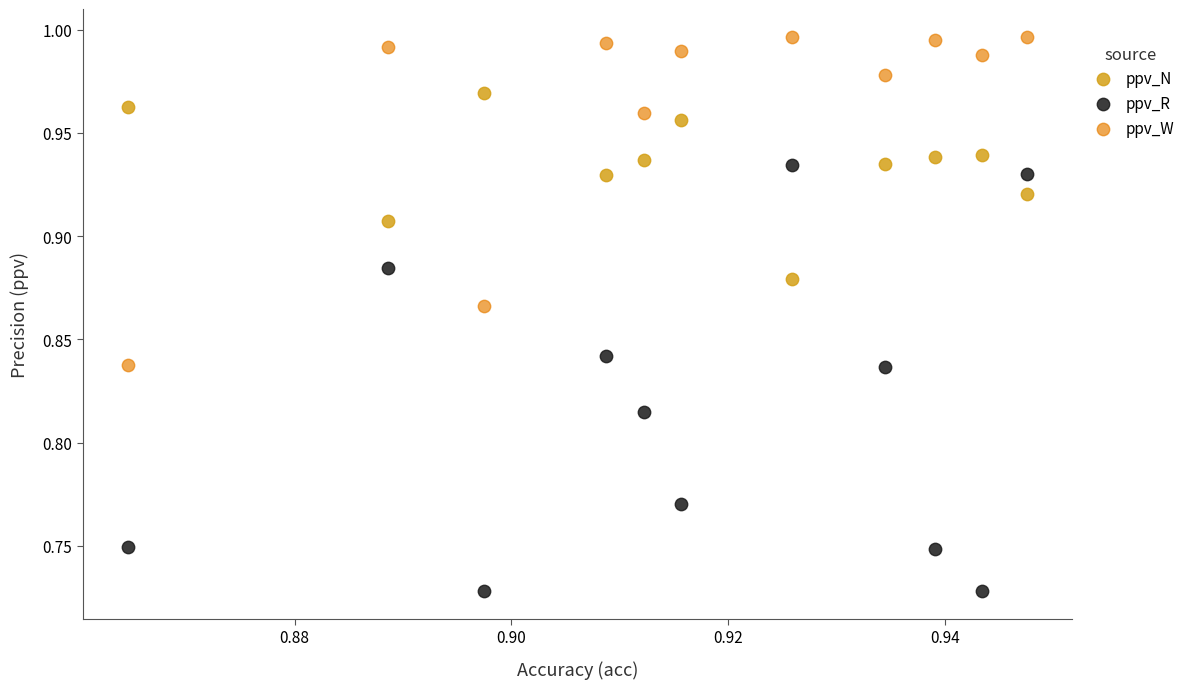

Which series has the largest Y range (max minus min)?

ppv_R